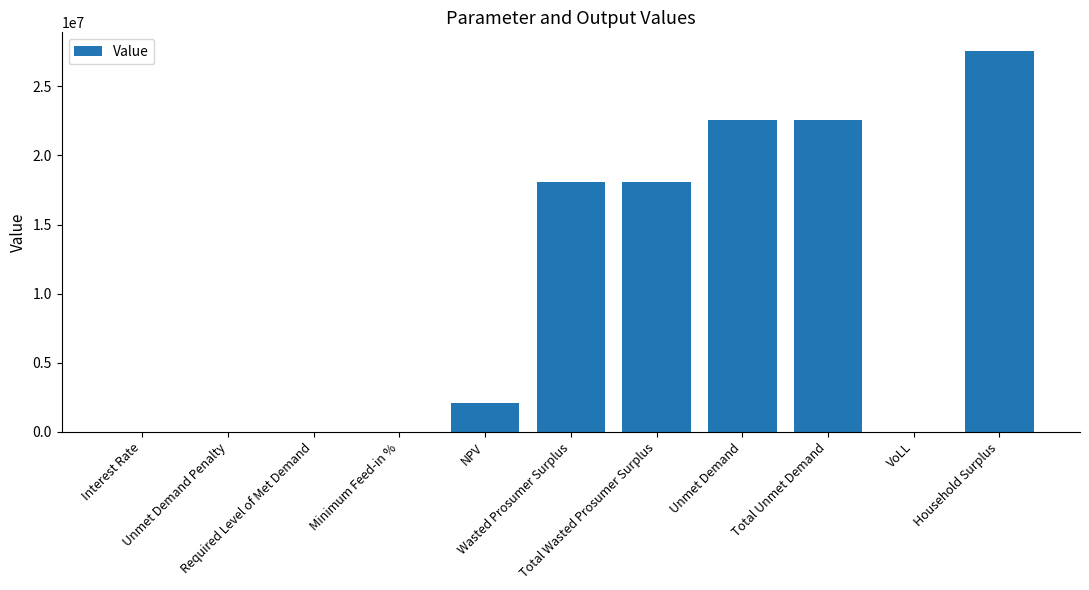

What is the sum of all values?

110988944.3